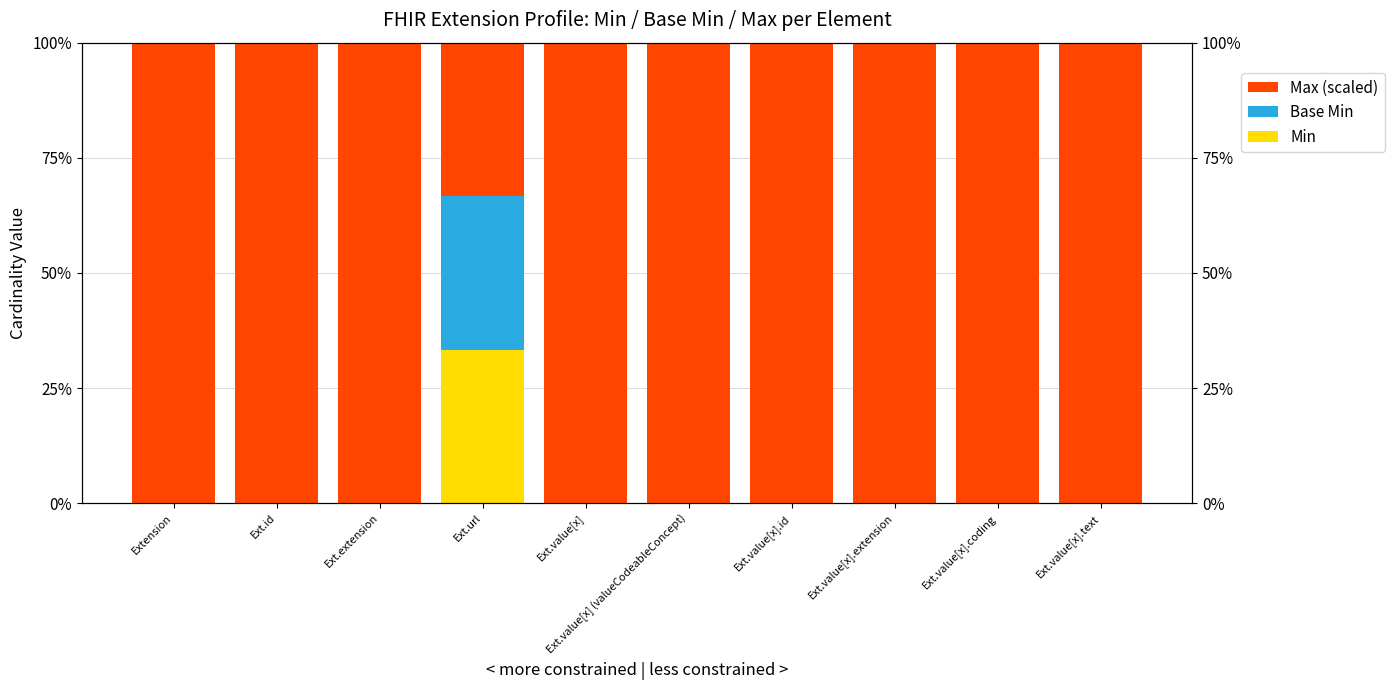

How many data points in Min are above 0?

1